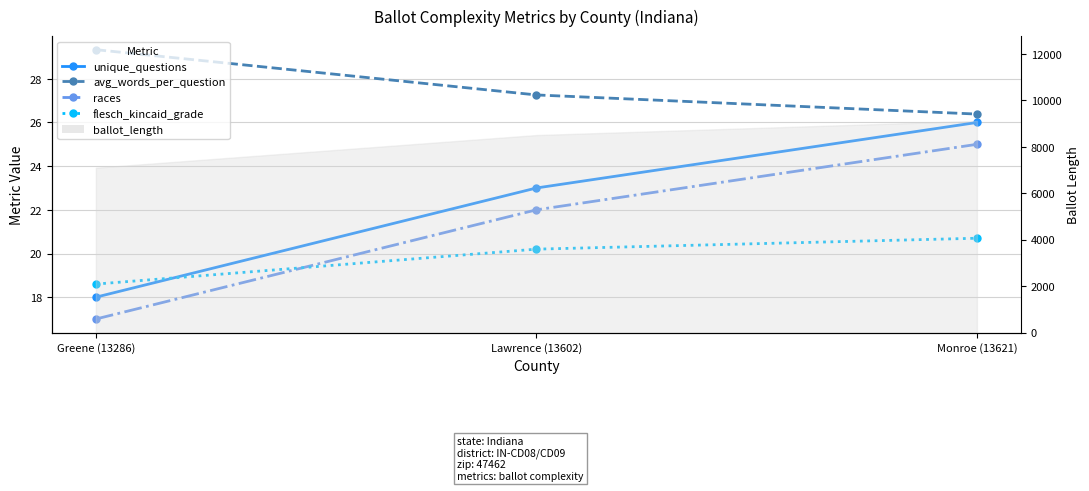

At how many categories does at least one series exceed 21?

3